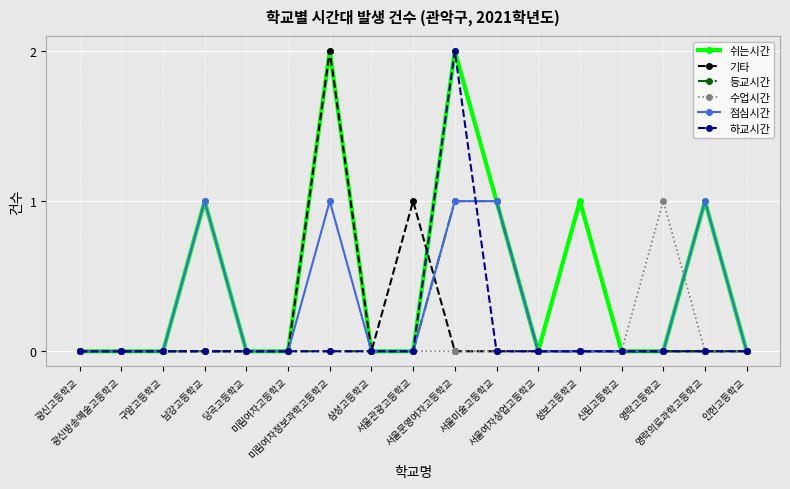

What is the difference between the maximum and minimum values in the 수업시간 series?

1